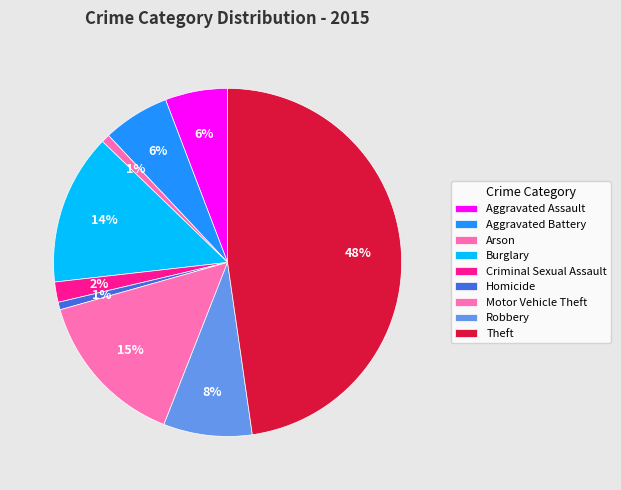

To the nearest percent, what is the difference between the largest and smallest slice percentages?

47%